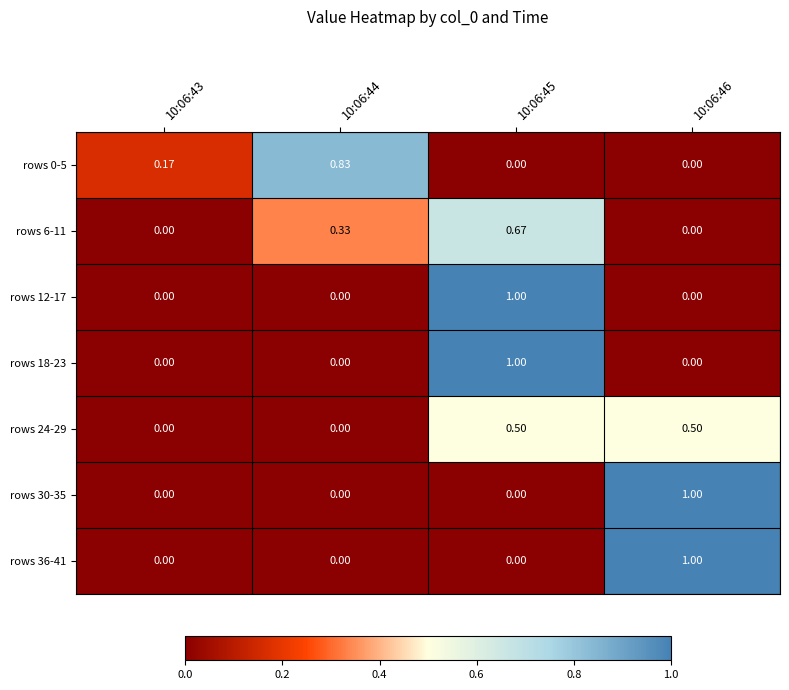

How many values in rows 12-17 are above zero?

1